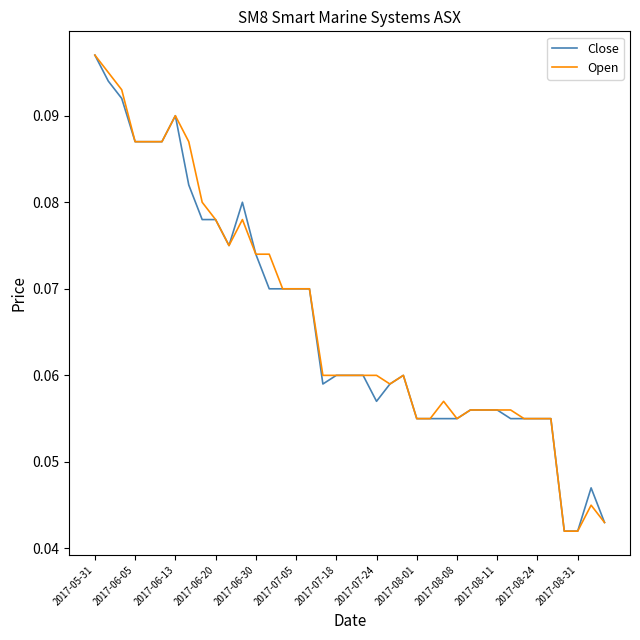

What are all the series names shown in the legend?

Close, Open